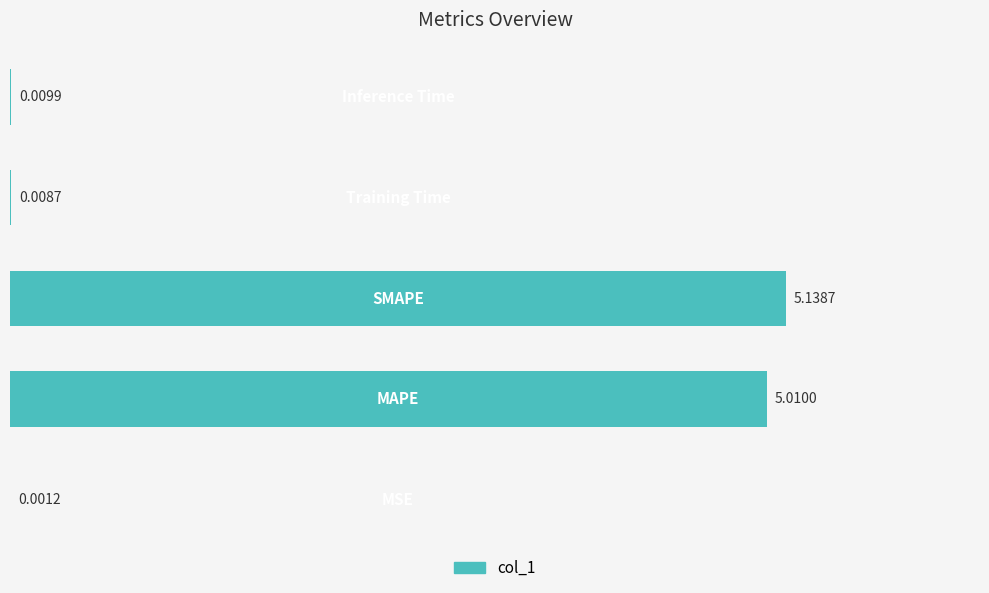

What is the sum of all values?

10.2